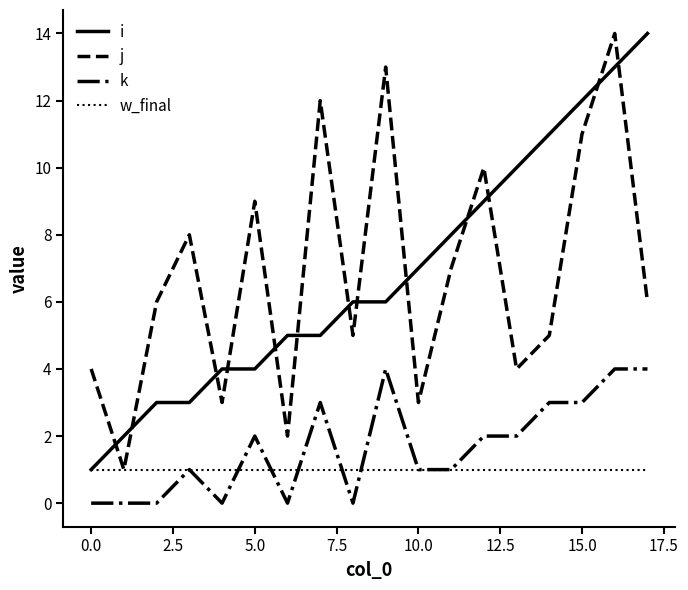

How many lines are shown in the chart?

4